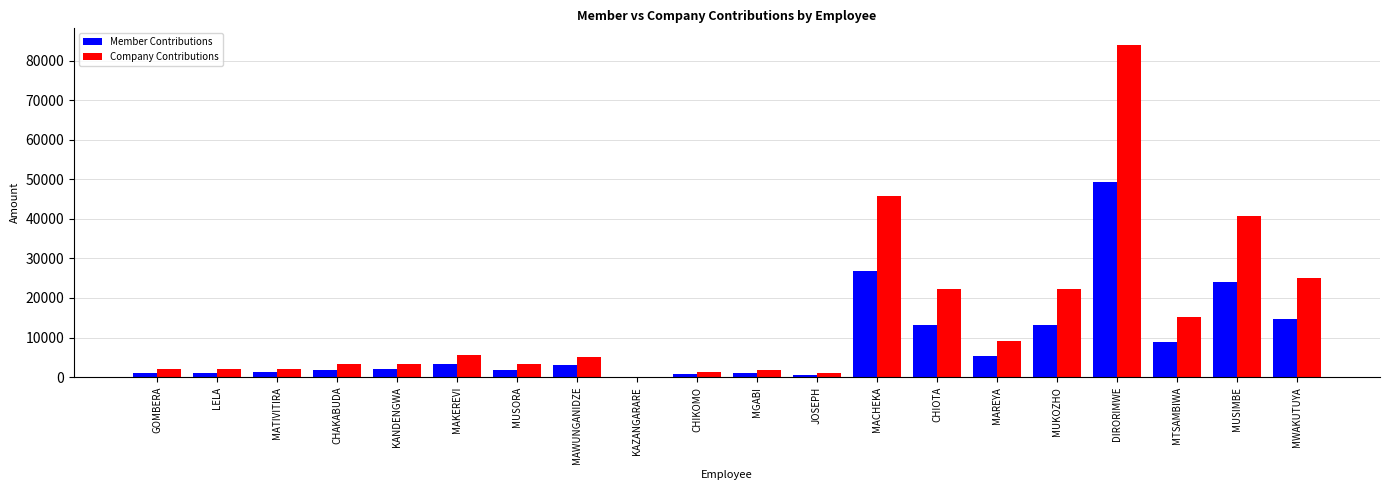

At which category is the sum across all series the highest?

DIRORIMWE